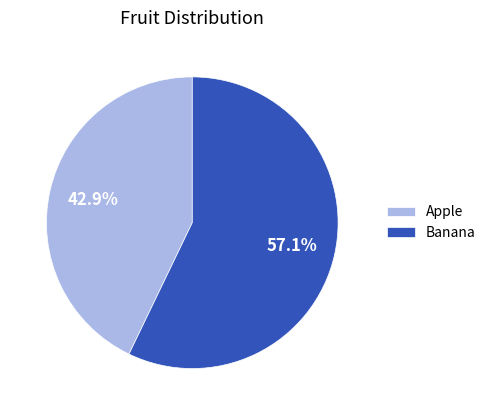

Is the sum of Banana and Apple greater than half?

Yes